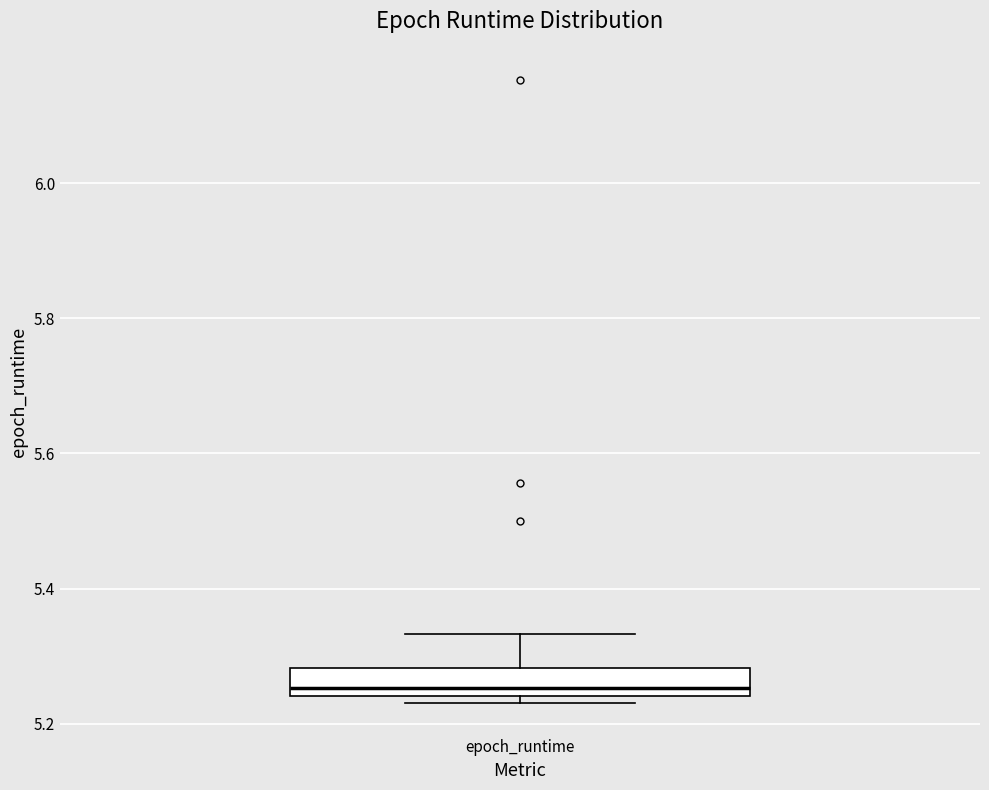

Transcribe this box plot: give where the median line is, the range the box spans, and where the two whiskers end, as read against the y-axis. The values are not printed on the chart, so give them approximately, as read against the axis.

median 5.26, box 5.24 to 5.28, whiskers 5.24 (just below the box's lower edge) to 5.34